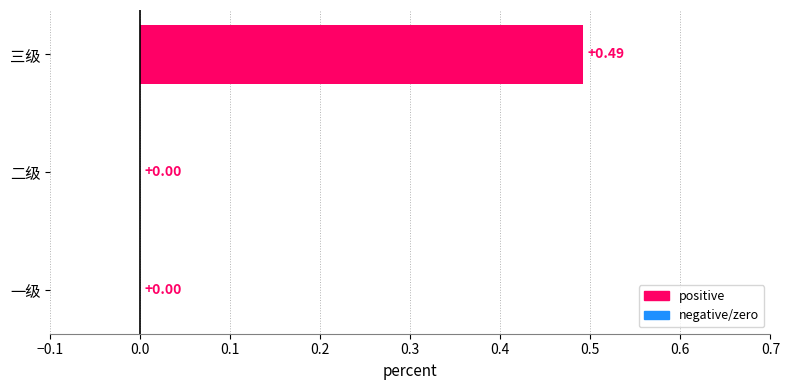

What is the change in value from 一级 to 三级?

+0.5